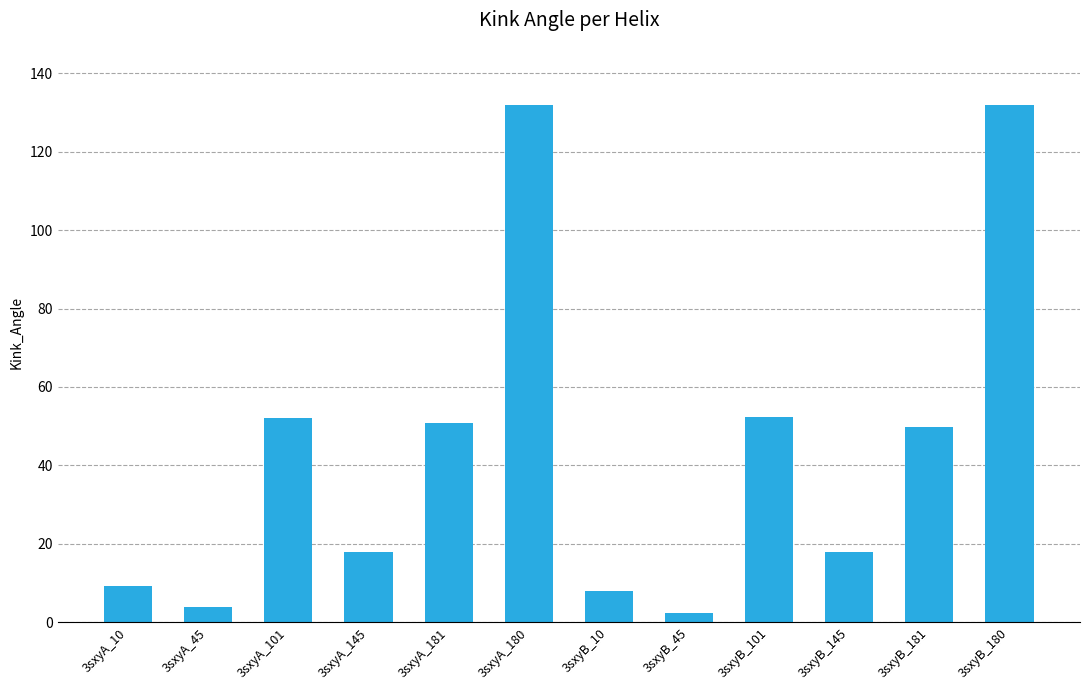

What position from the right is 3sxyB_10?

6